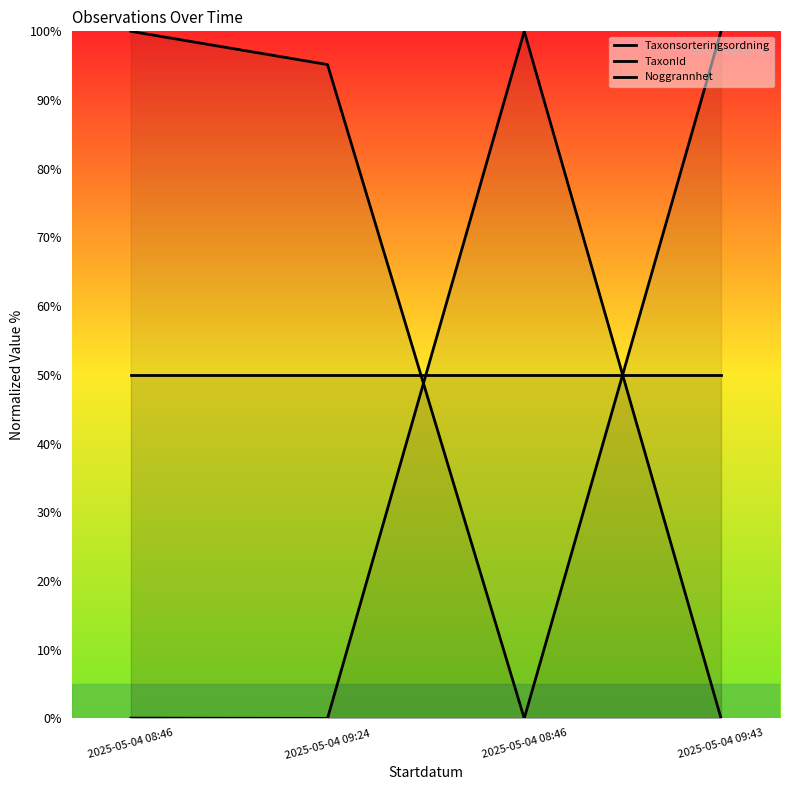

Reading left to right, extract all data points from this chart.

Taxonsorteringsordning: 2025-05-04 08:46=100.0	2025-05-04 09:24=95.2	2025-05-04 08:46=0.0	2025-05-04 09:43=100.0
TaxonId: 2025-05-04 08:46=0.0	2025-05-04 09:24=0.0	2025-05-04 08:46=100.0	2025-05-04 09:43=0.0
Noggrannhet: 2025-05-04 08:46=50.0	2025-05-04 09:24=50.0	2025-05-04 08:46=50.0	2025-05-04 09:43=50.0